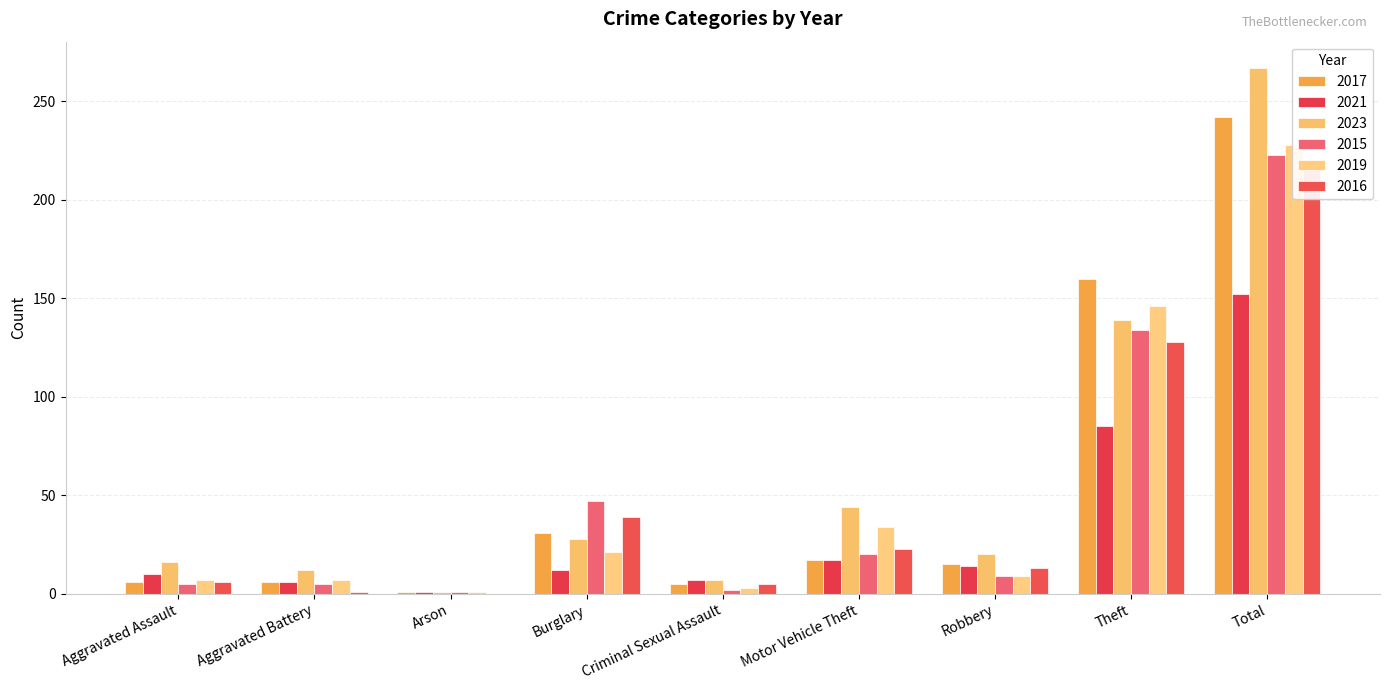

What is the value of the 2015 bar at the 1st from the left?

5